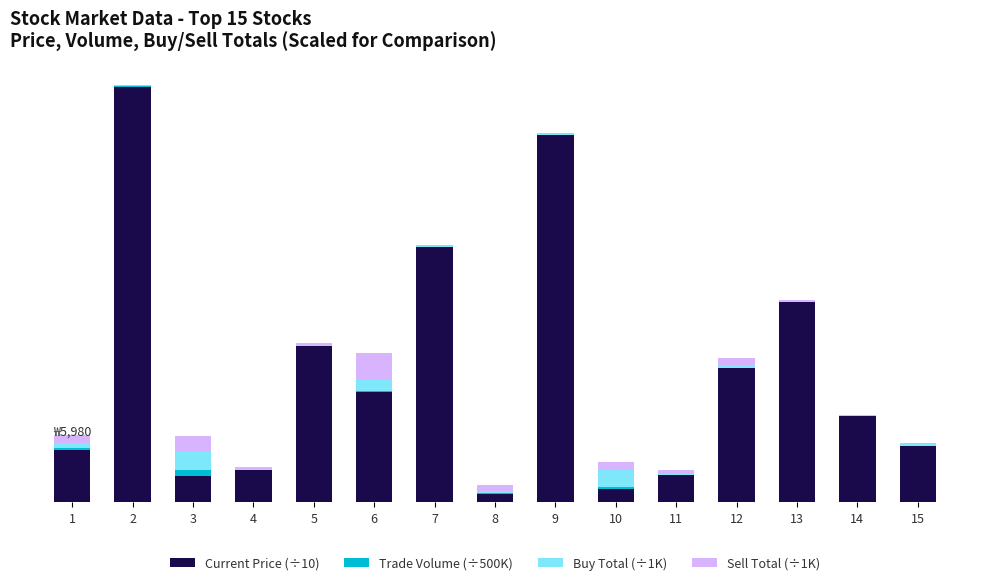

What are all the series names shown in the legend?

Current Price (÷10), Trade Volume (÷500K), Buy Total (÷1K), Sell Total (÷1K)